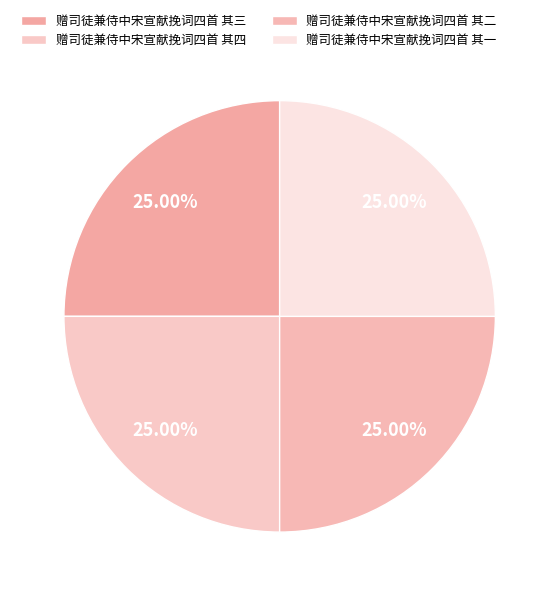

Do 赠司徒兼侍中宋宣献挽词四首 其二 and 赠司徒兼侍中宋宣献挽词四首 其四 together represent more than half of the pie?

No